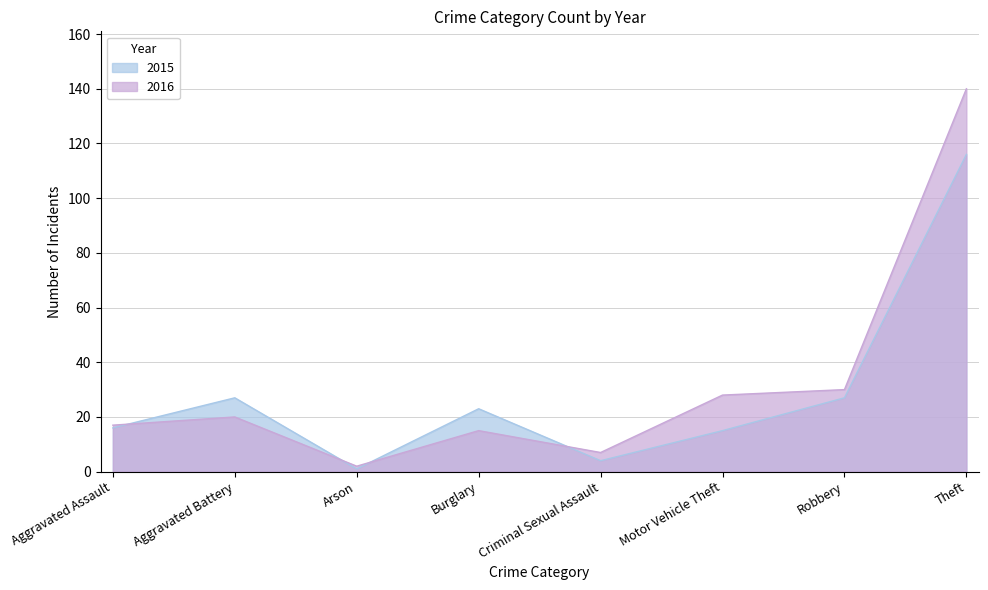

What position from the right is Theft?

1